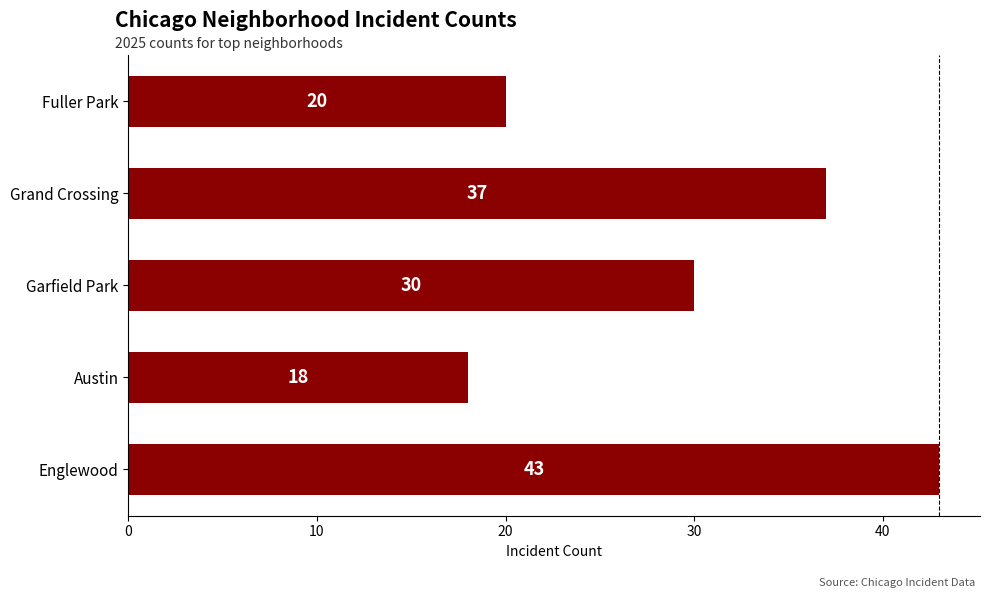

List the labels in order of value, smallest first.

Austin, Fuller Park, Garfield Park, Grand Crossing, Englewood